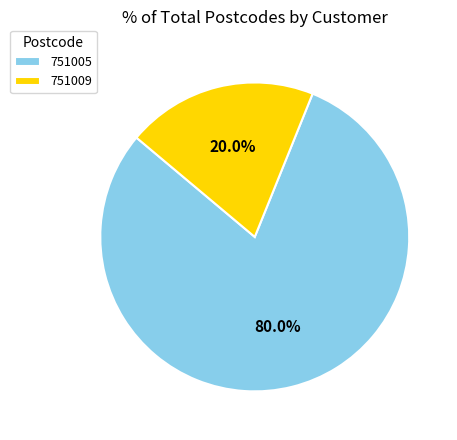

What is the total percentage of 751005 and 751009?

100.0%